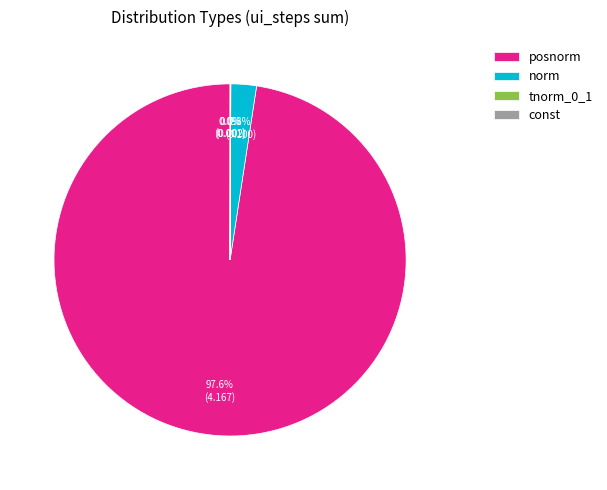

Which category has the biggest portion of the pie?

posnorm